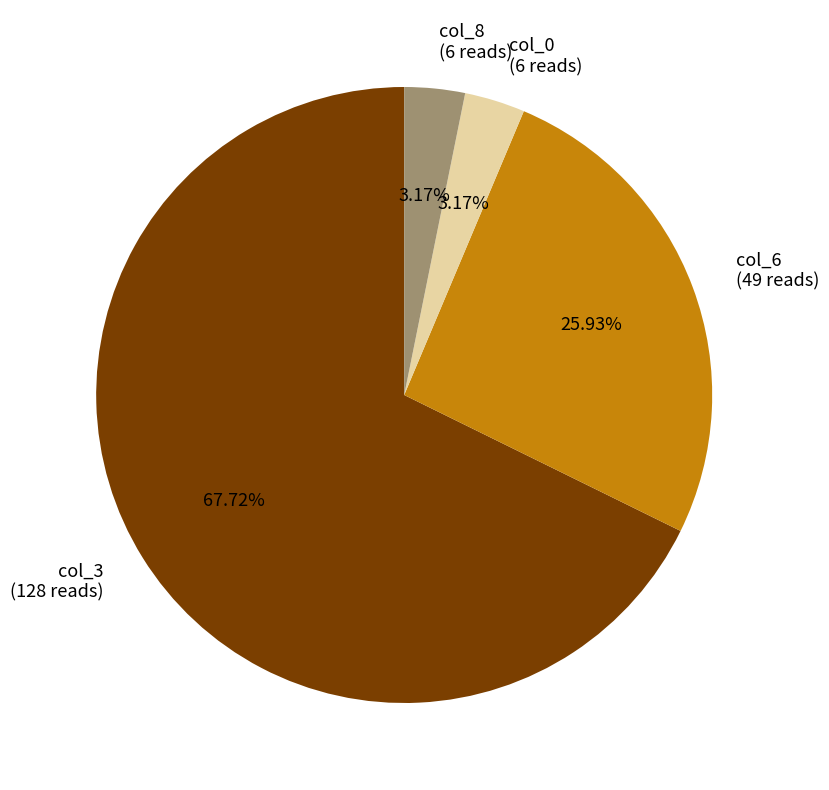

Is there a majority slice in this chart?

Yes